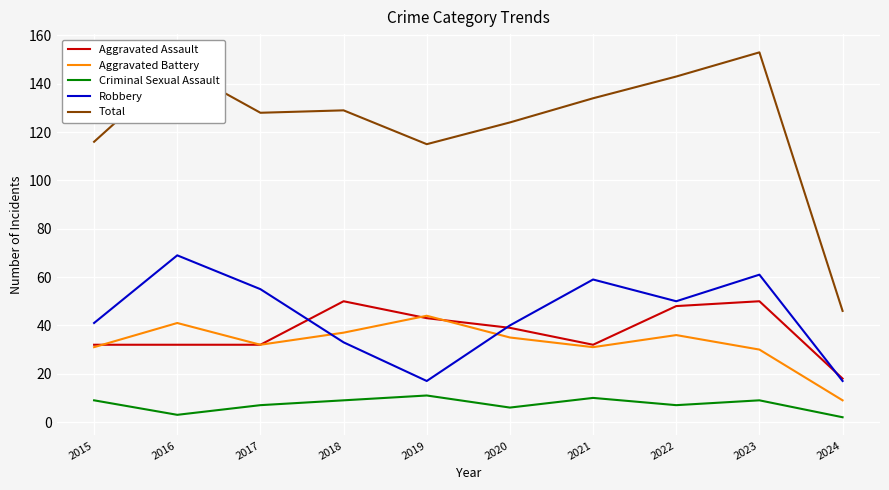

What is the highest value of the Criminal Sexual Assault series?

11